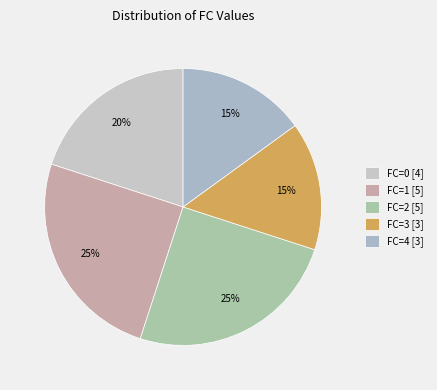

To the nearest percent, what is the average slice percentage?

20%